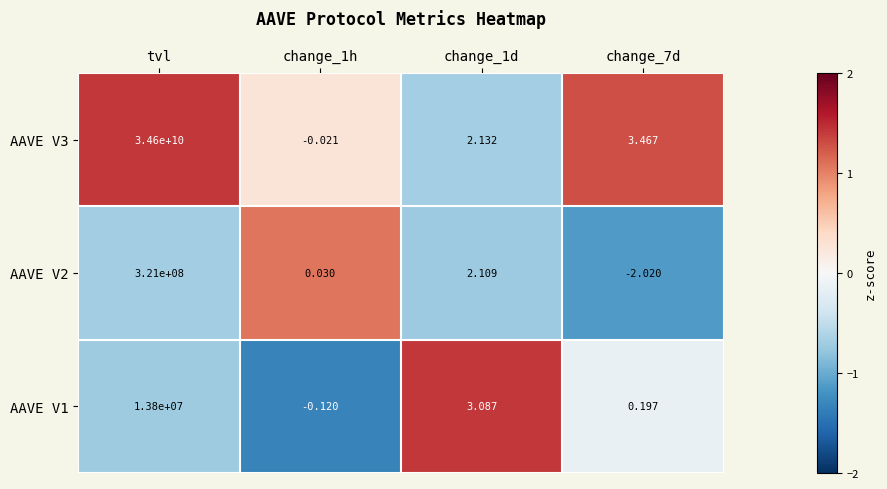

Where does the AAVE V3 series first go above 3?

tvl